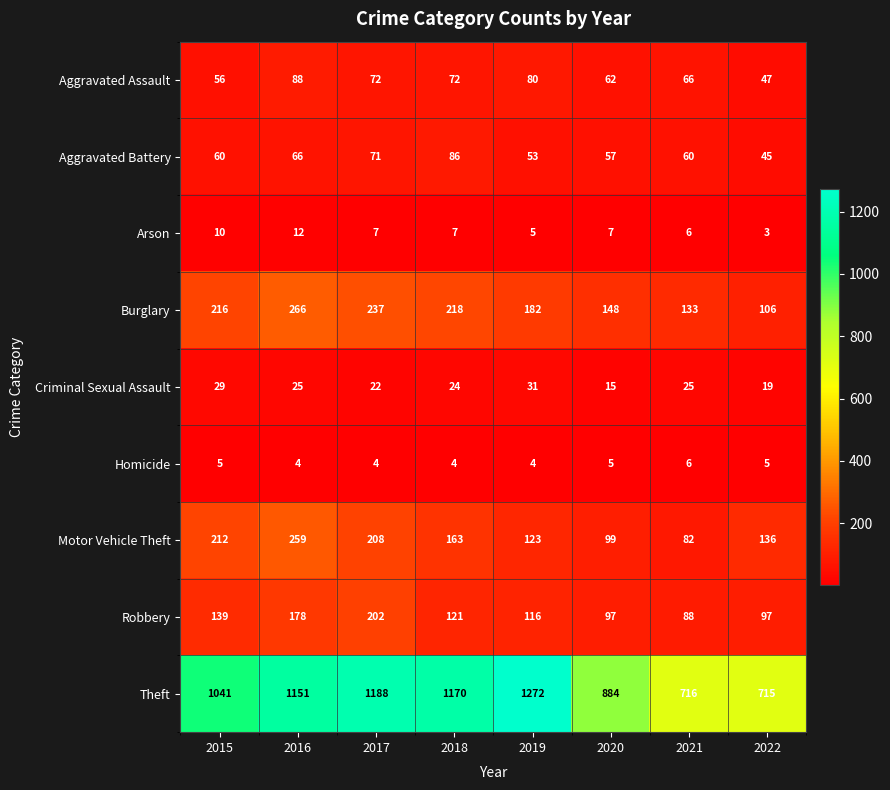

What is the sum of the Criminal Sexual Assault values at 2018 and 2019?

55